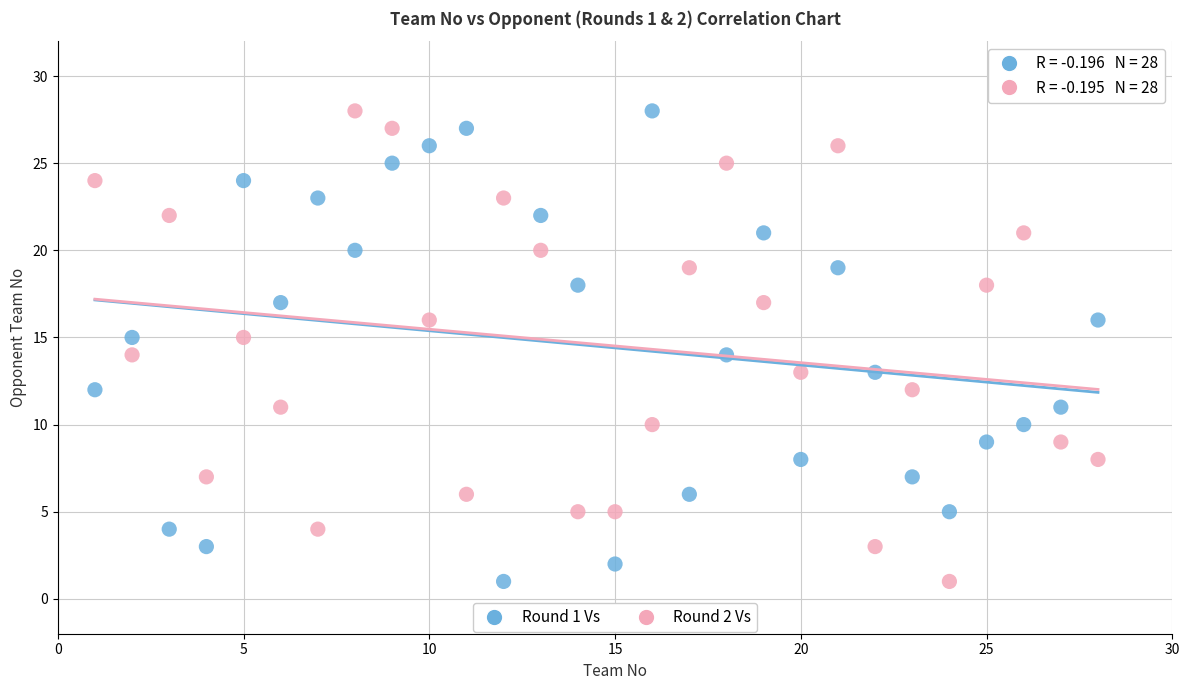

Across all data points, what is the range of Y values (max minus min)?

27